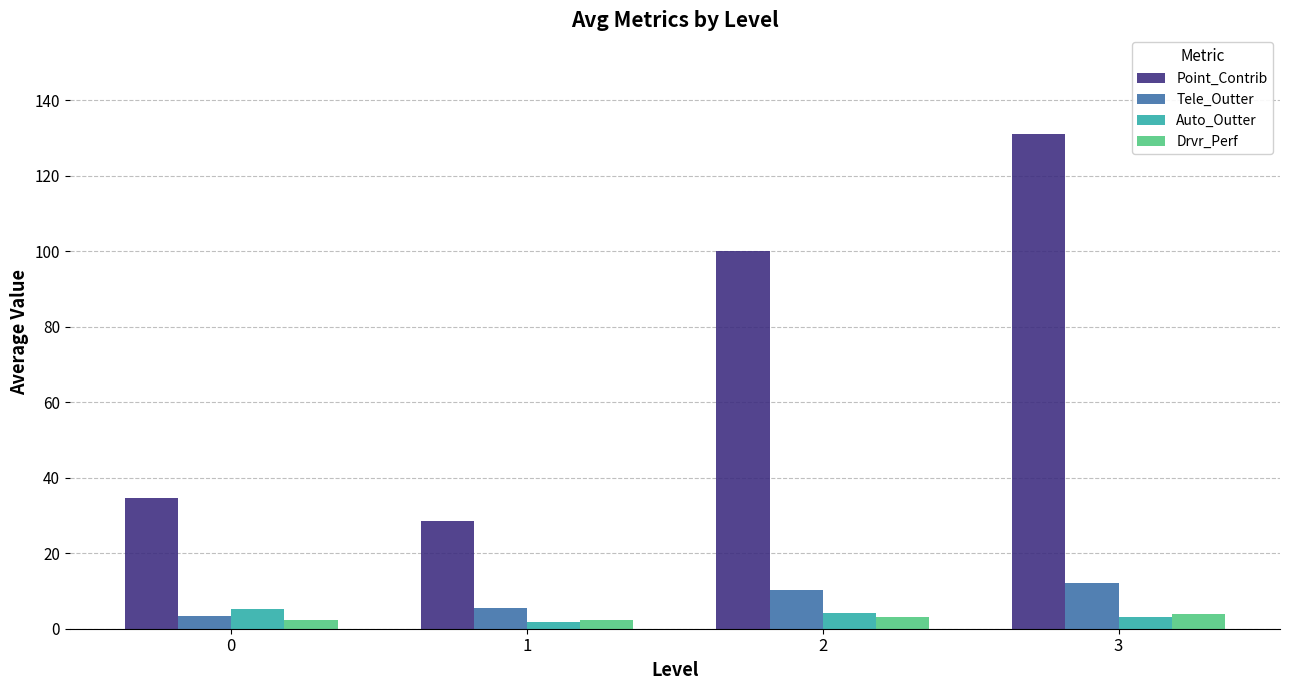

Which series has the largest total across all categories?

Point_Contrib